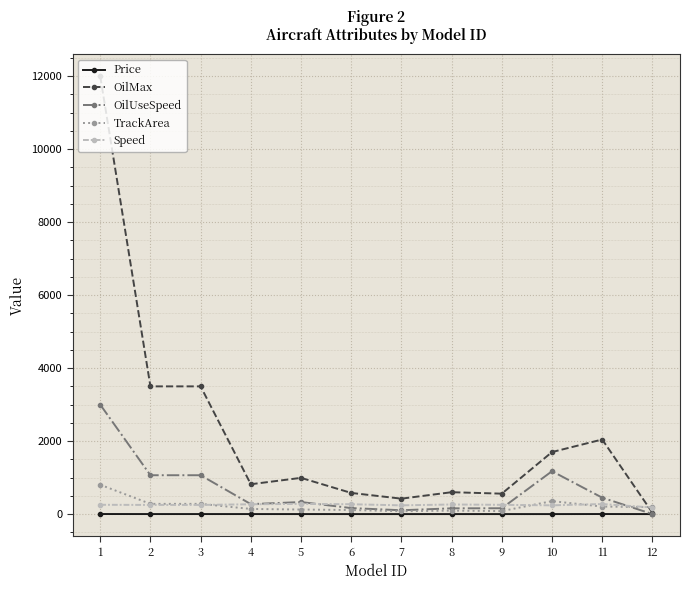

What is the value of the Speed point at the 6th from the left?

270.0